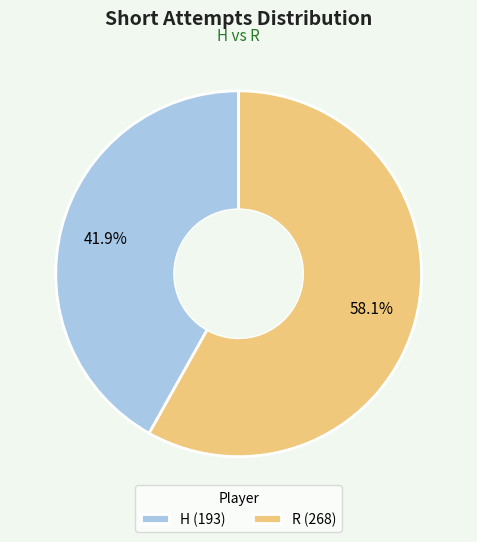

Is there a majority slice in this chart?

Yes